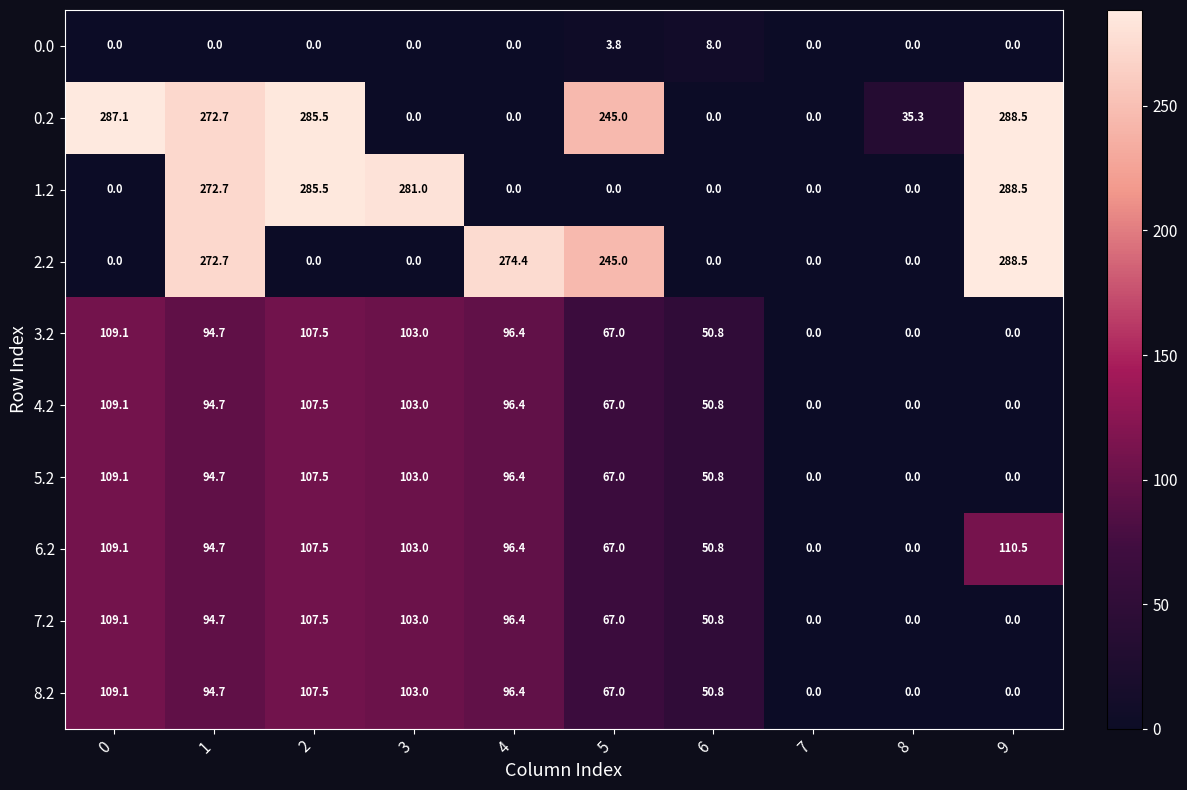

Is it true that 5.2 equals 50.8 at 6?

True